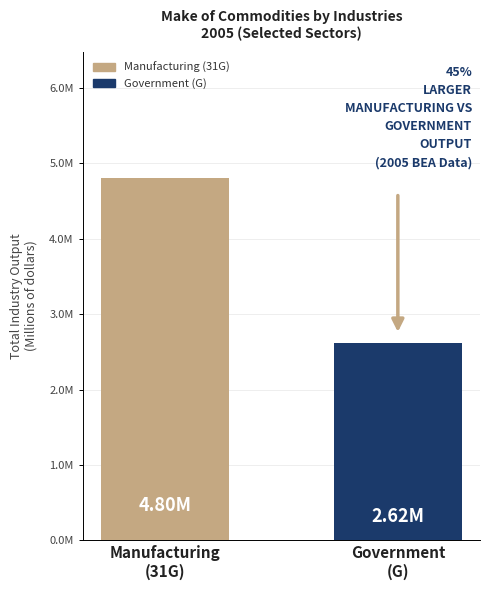

What position from the left is Government
(G)?

2